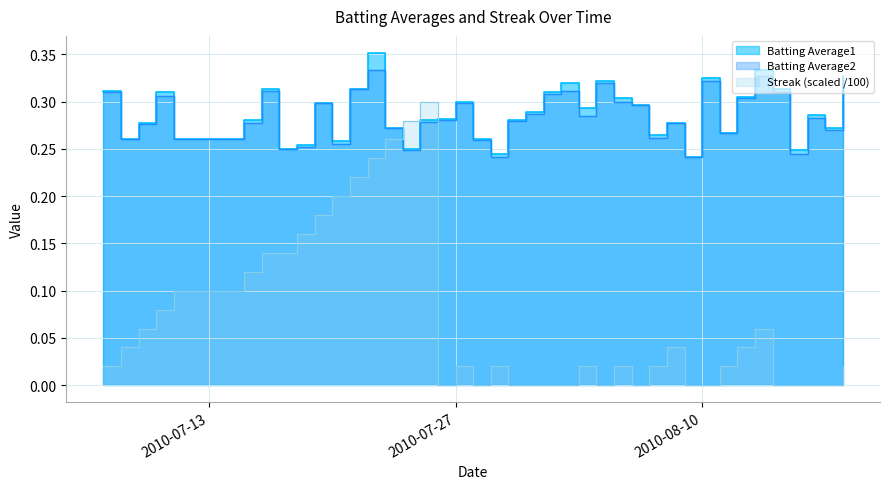

Between which two adjacent categories do Streak and Batting Average1 first intersect?

2010-07-23 and 2010-07-24